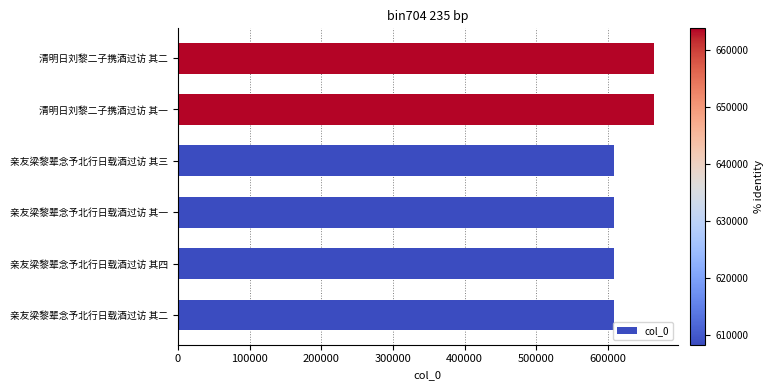

At which label is the value closest to 636099?

亲友梁黎辈念予北行日载酒过访 其四